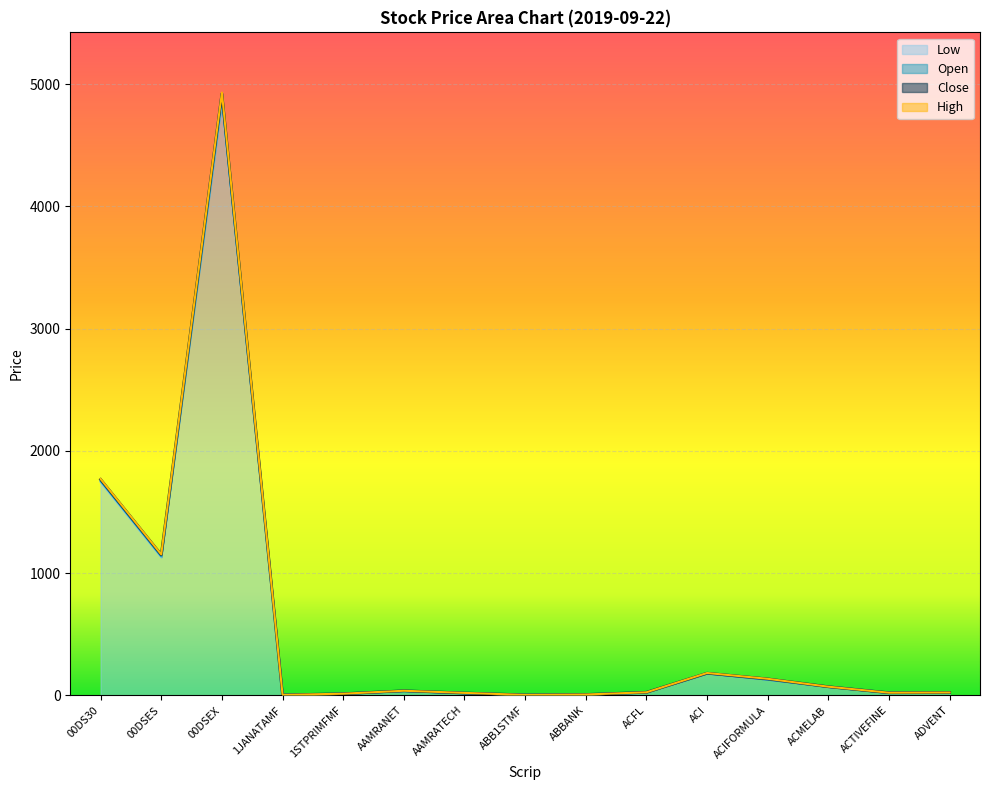

What is the value of the High point at the 5th from the left?

13.9